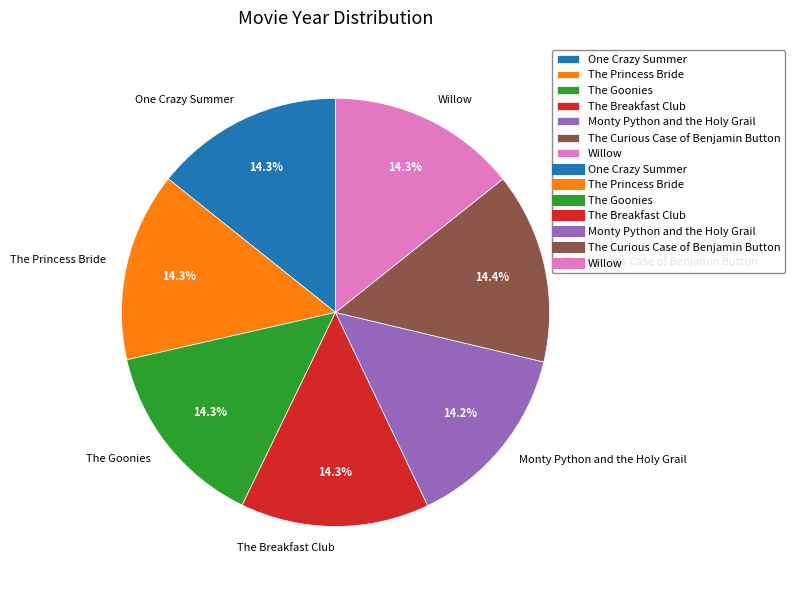

What is the total percentage of Monty Python and the Holy Grail and The Princess Bride?

28.5%